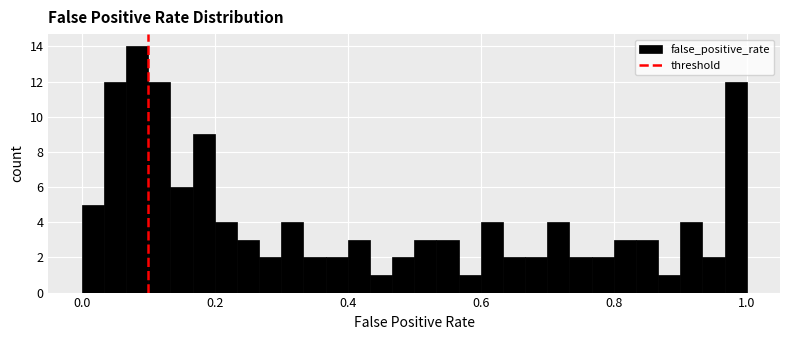

Around what value on the x-axis is the tallest bar? Give the approximate position of its centre, as read against the axis.

0.08